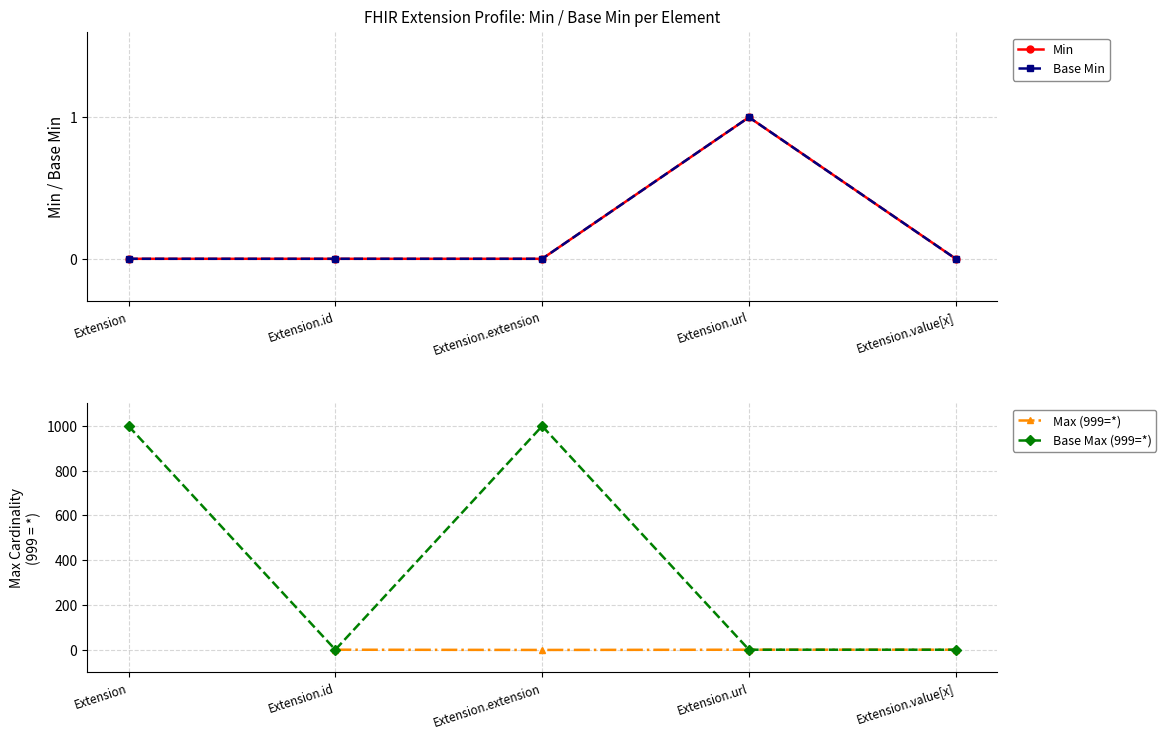

What position from the left is Extension.value[x]?

5